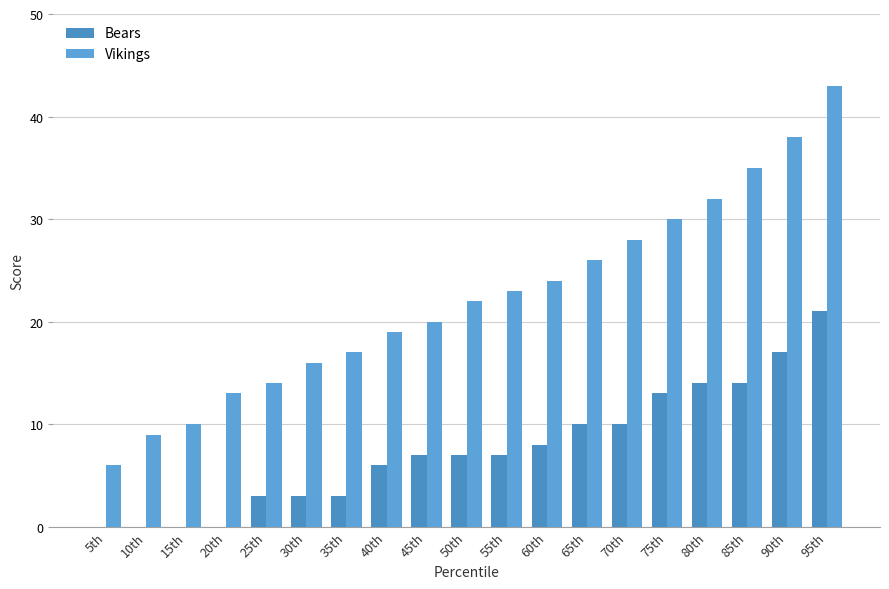

What is the sum of all Bears values?

143